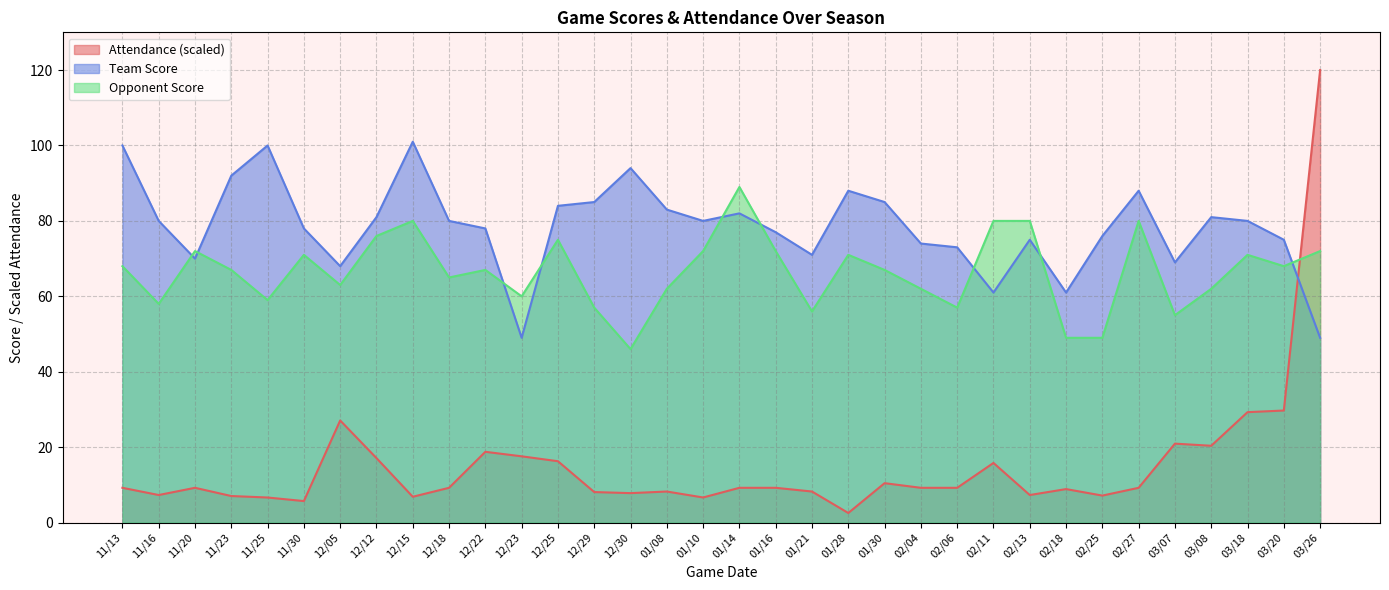

What is the average value of the Opponent Score series?

66.4